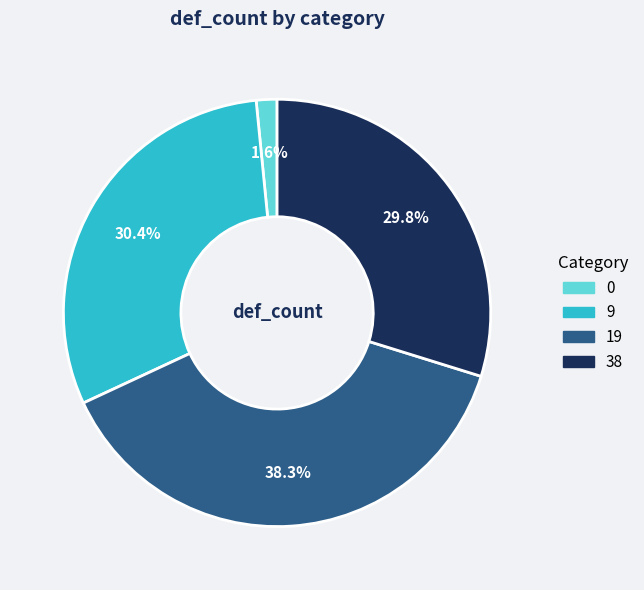

What percentage is the 19 slice, to the nearest percent?

38%